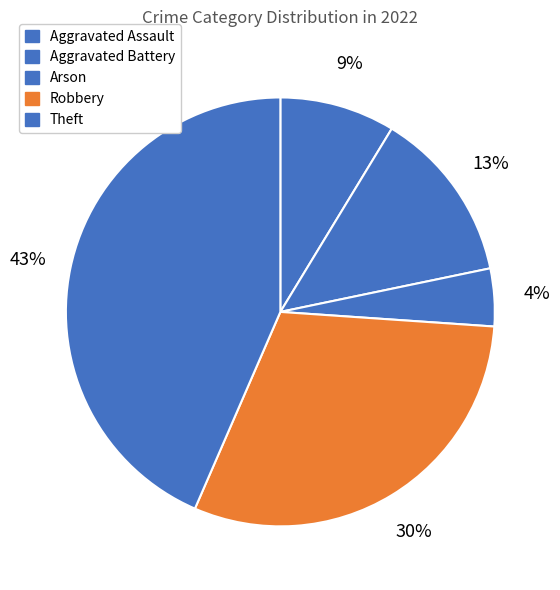

Does Aggravated Assault account for over 50% of the chart?

No